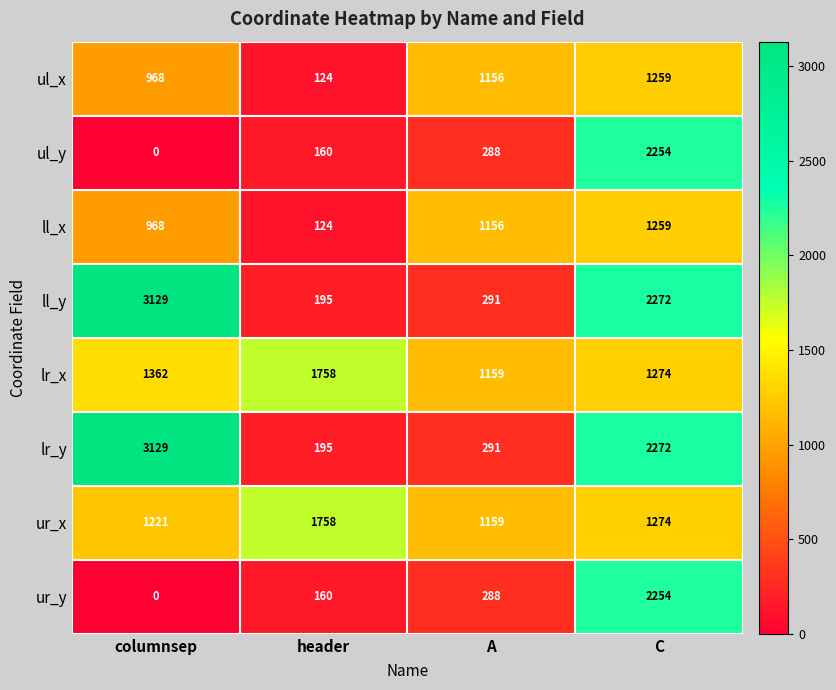

How many distinct data groups are displayed?

8